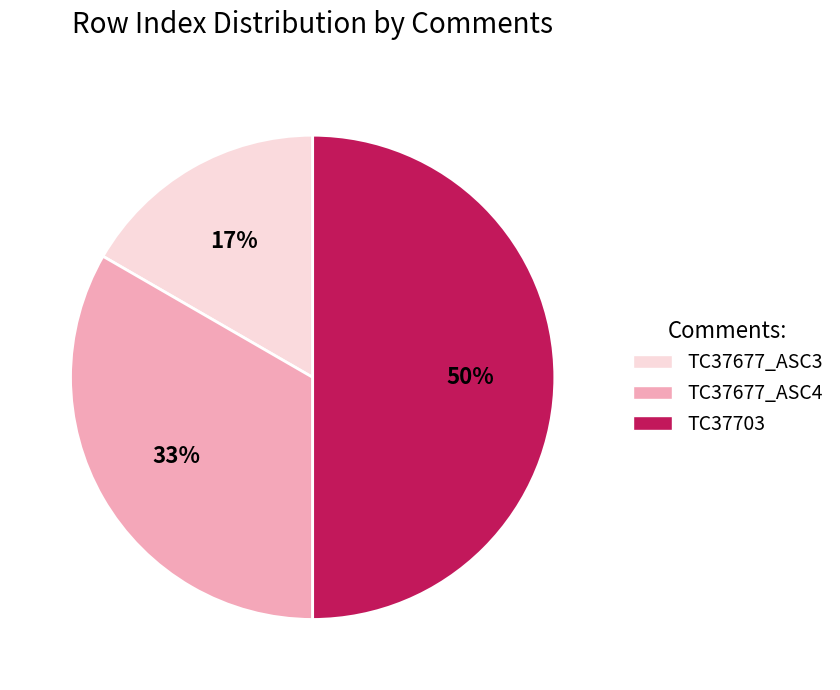

Does TC37677_ASC4 represent more than half of the total?

No